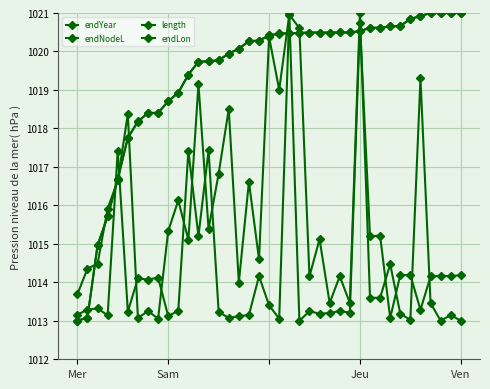

How many distinct data groups are displayed?

4